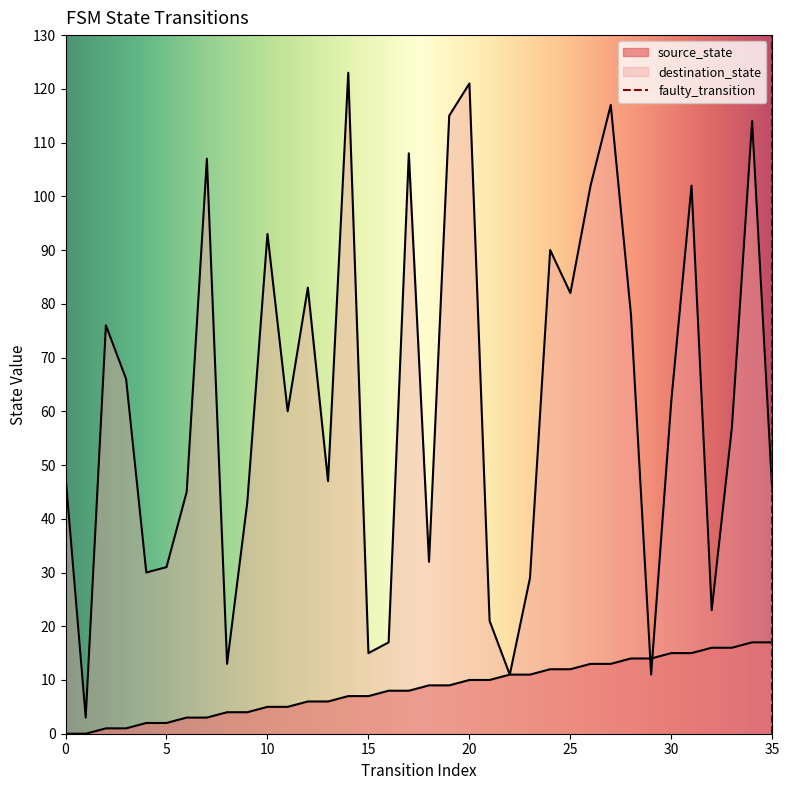

What is the highest value of the source_state series?

17